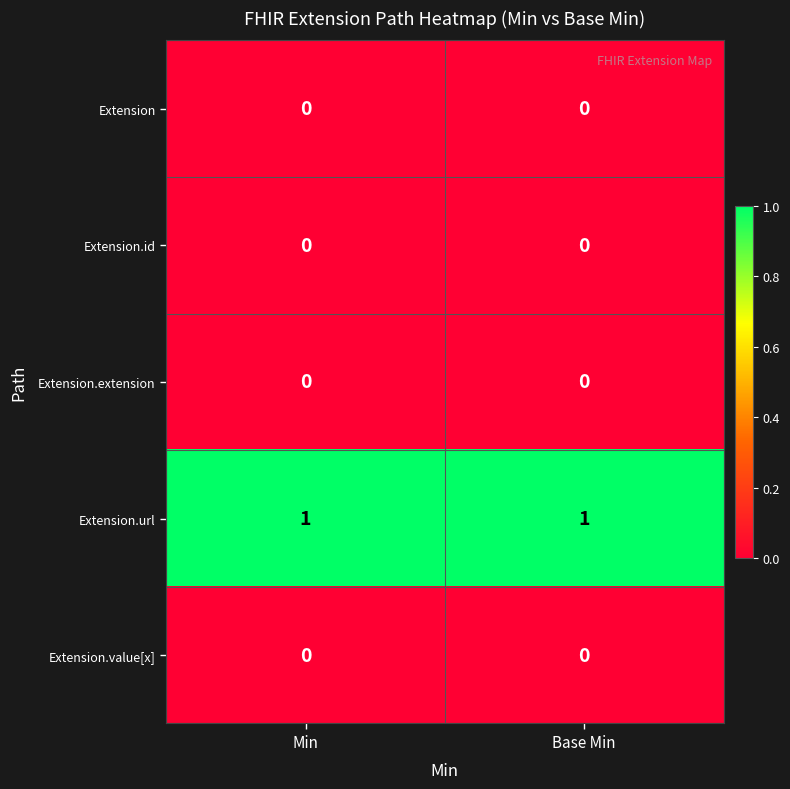

Which series has the largest total across all categories?

Extension.url